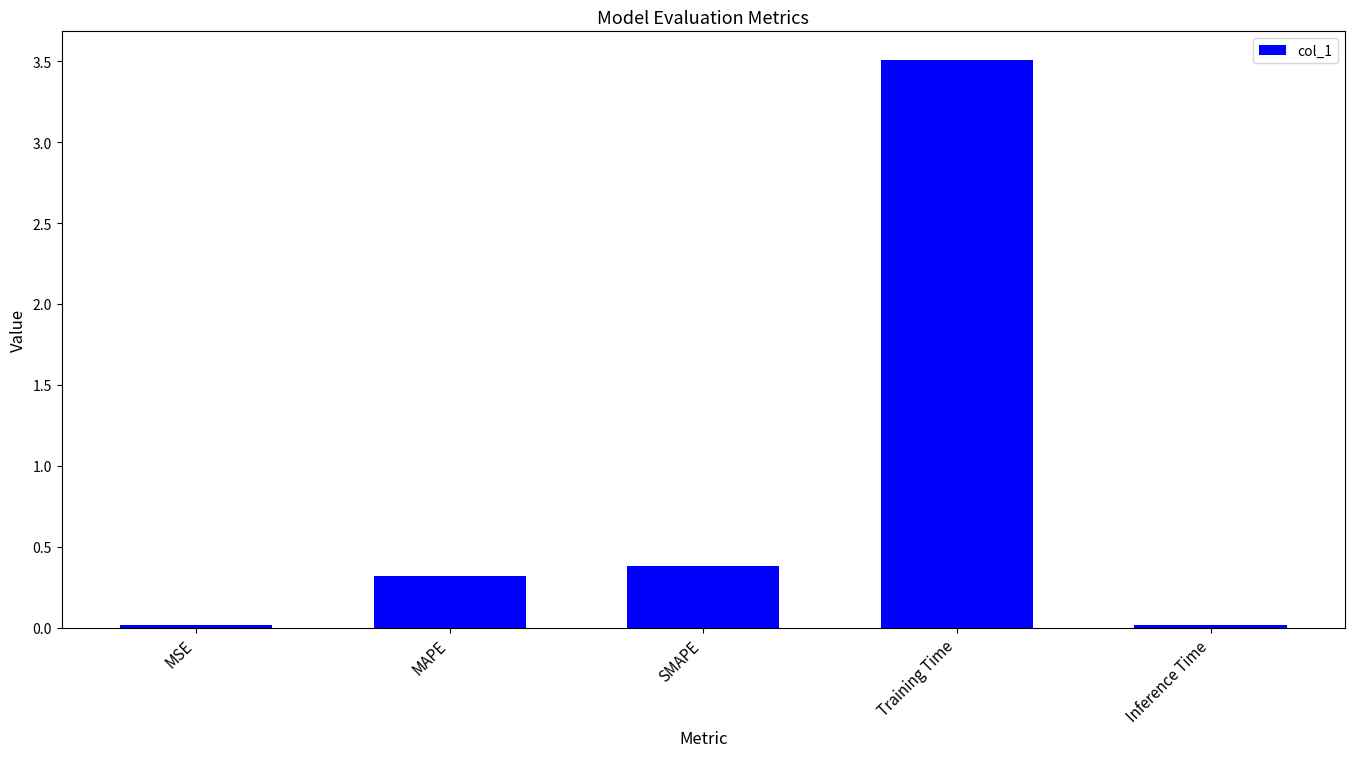

What is the difference between the values at MAPE and Training Time?

3.2